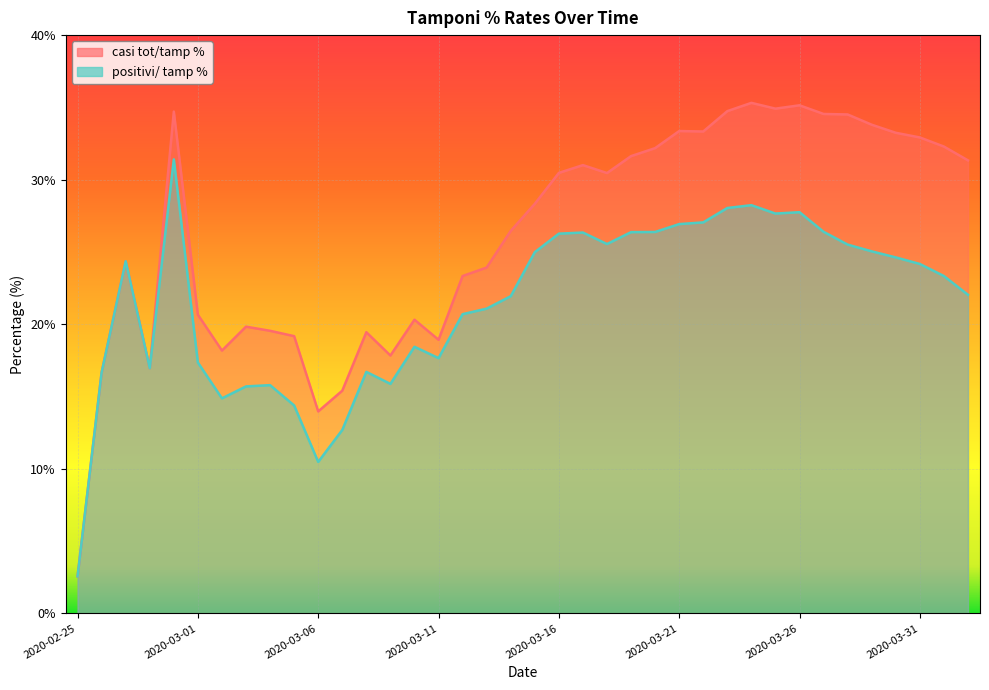

Reading left to right, list all the values displayed in this chart.

casi tot/tamp %: 2.6	16.7	24.4	17.0	34.7	20.7	18.2	19.8	19.5	19.2	14.0	15.4	19.5	17.8	20.3	18.9	23.3	23.9	26.5	28.3	30.5	31.0	30.5	31.6	32.2	33.4	33.3	34.7	35.3	34.9	35.1	34.5	34.5	33.8	33.2	32.9	32.3	31.3
positivi/ tamp %: 2.6	16.7	24.4	17.0	31.4	17.4	14.9	15.7	15.8	14.4	10.5	12.7	16.7	15.9	18.4	17.7	20.7	21.1	21.9	25.0	26.3	26.3	25.5	26.4	26.4	26.9	27.0	28.0	28.2	27.7	27.8	26.4	25.5	25.0	24.6	24.2	23.3	22.0